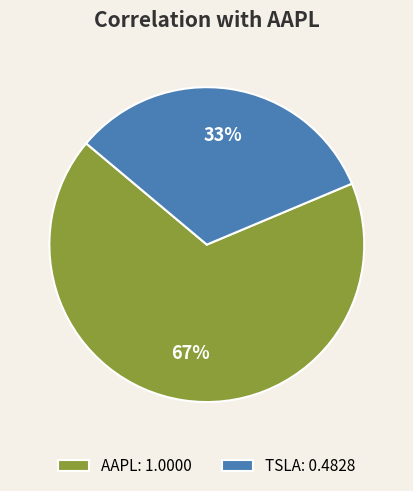

Does TSLA account for over 50% of the chart?

No